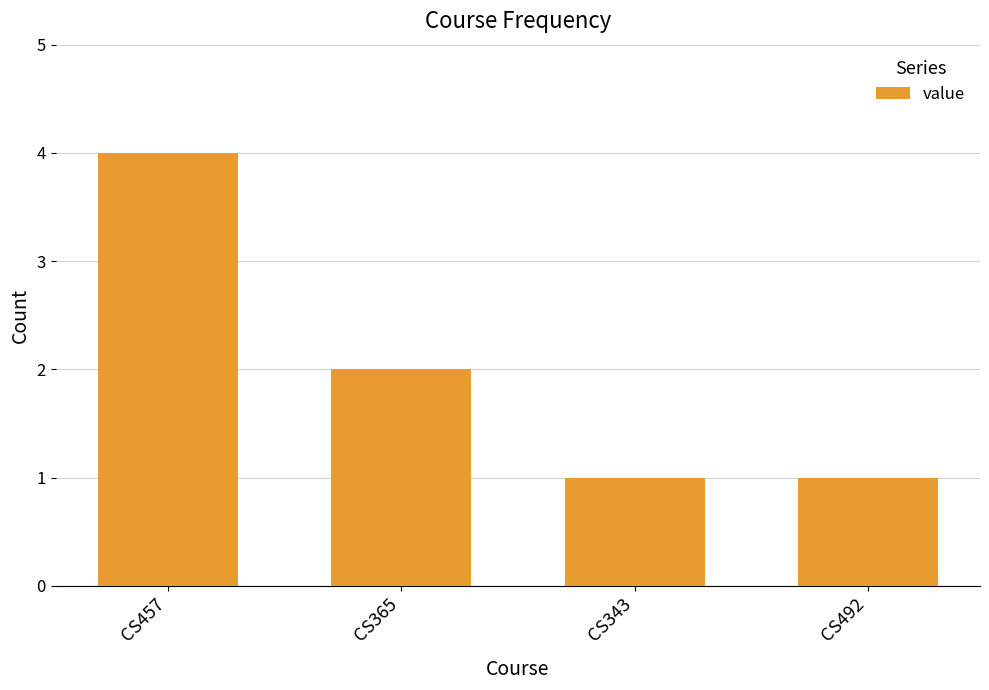

The chart shows a value of 3 at CS365. True or false?

False